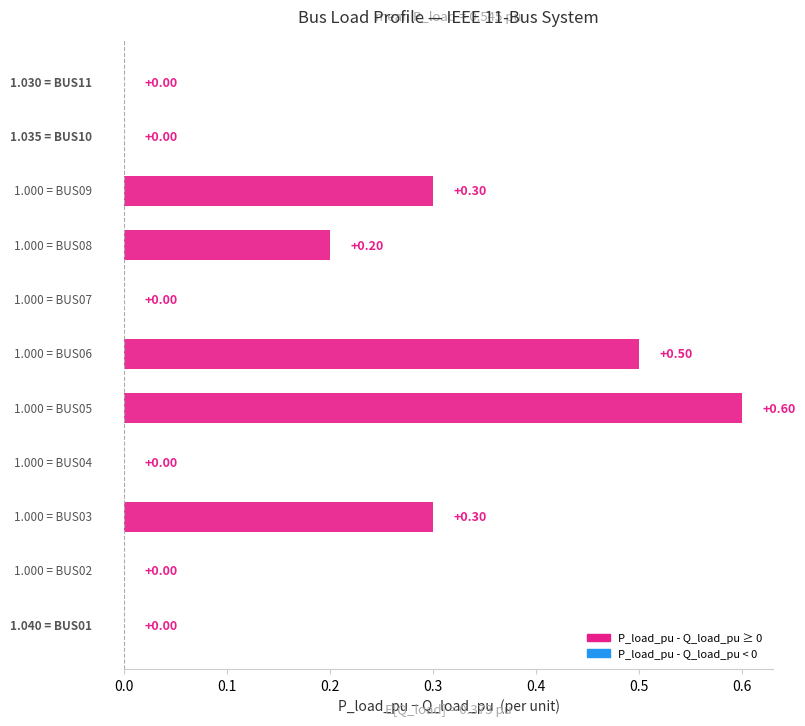

How many distinct data groups are displayed?

2